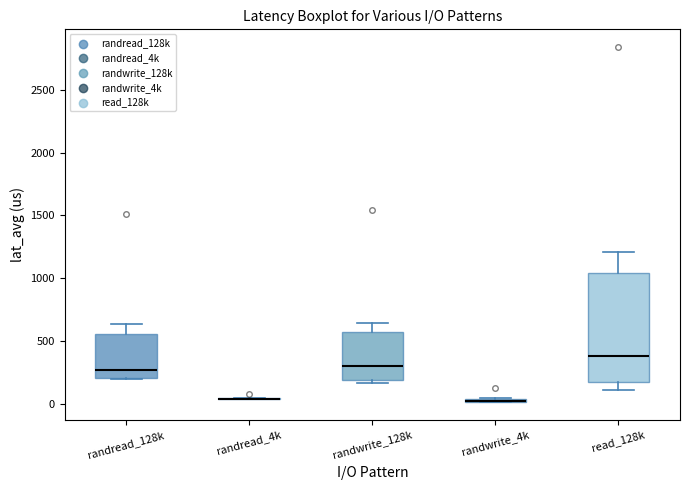

Comparing the boxes themselves (not the whiskers), which one is the tallest?

read_128k